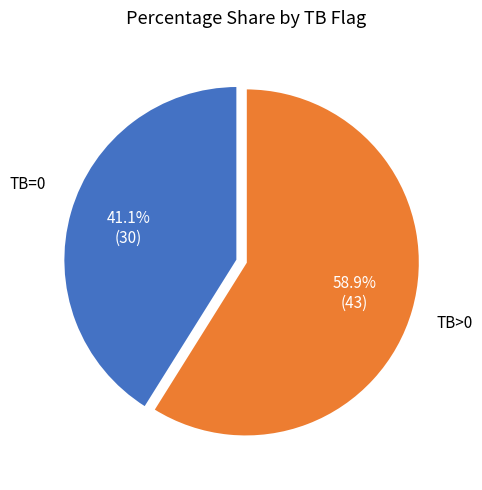

How many slices are in this pie chart?

2